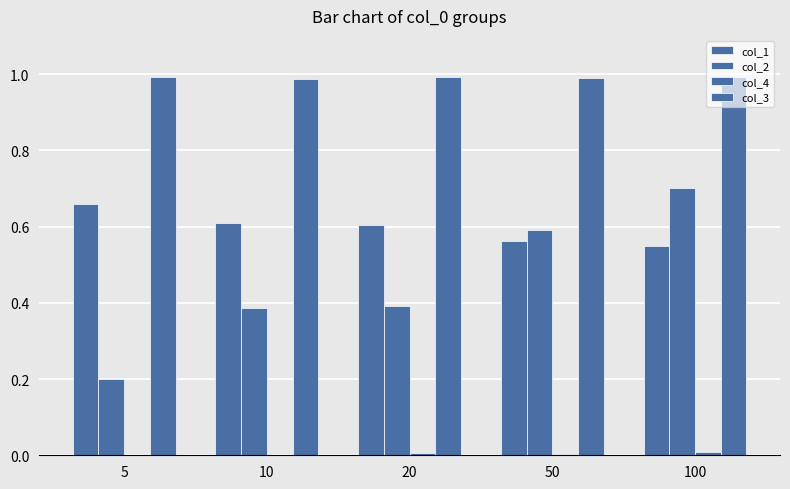

Which series has the largest total across all categories?

col_3